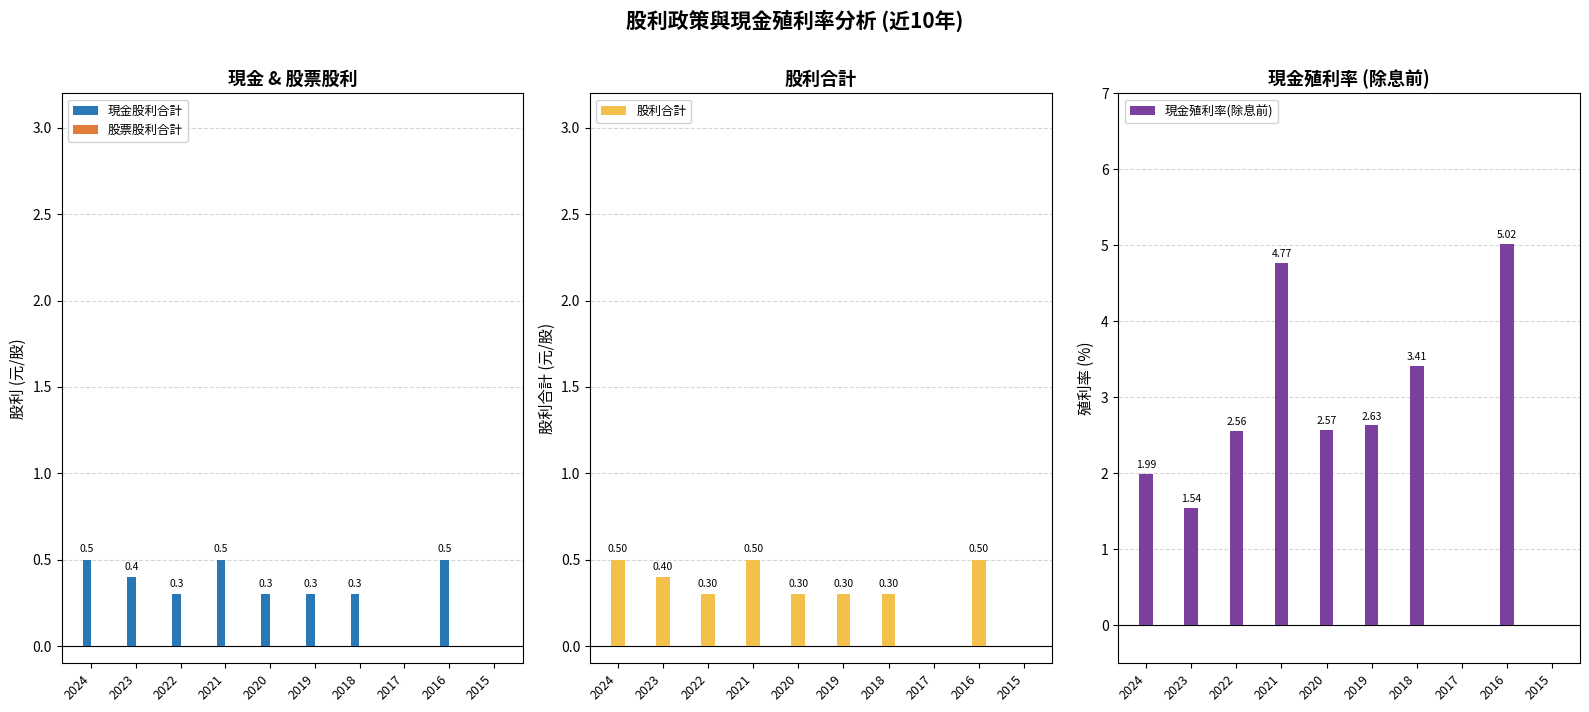

What is the value of the 股利合計 bar at the 4th from the left?

0.5